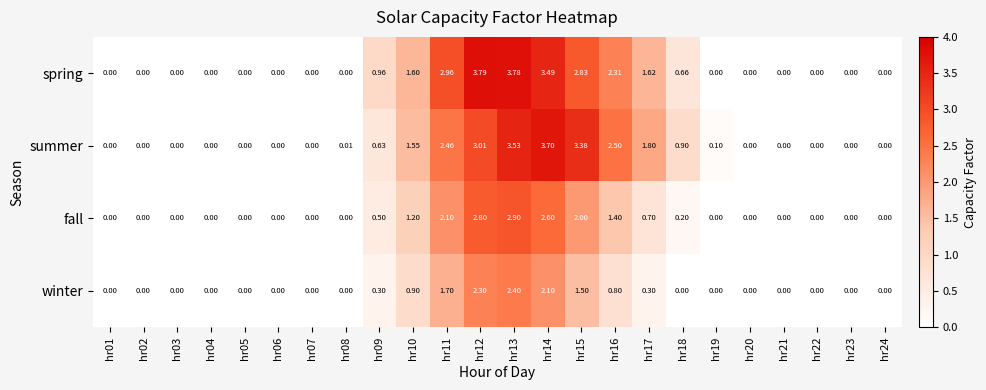

Which series has the widest spread of values?

spring